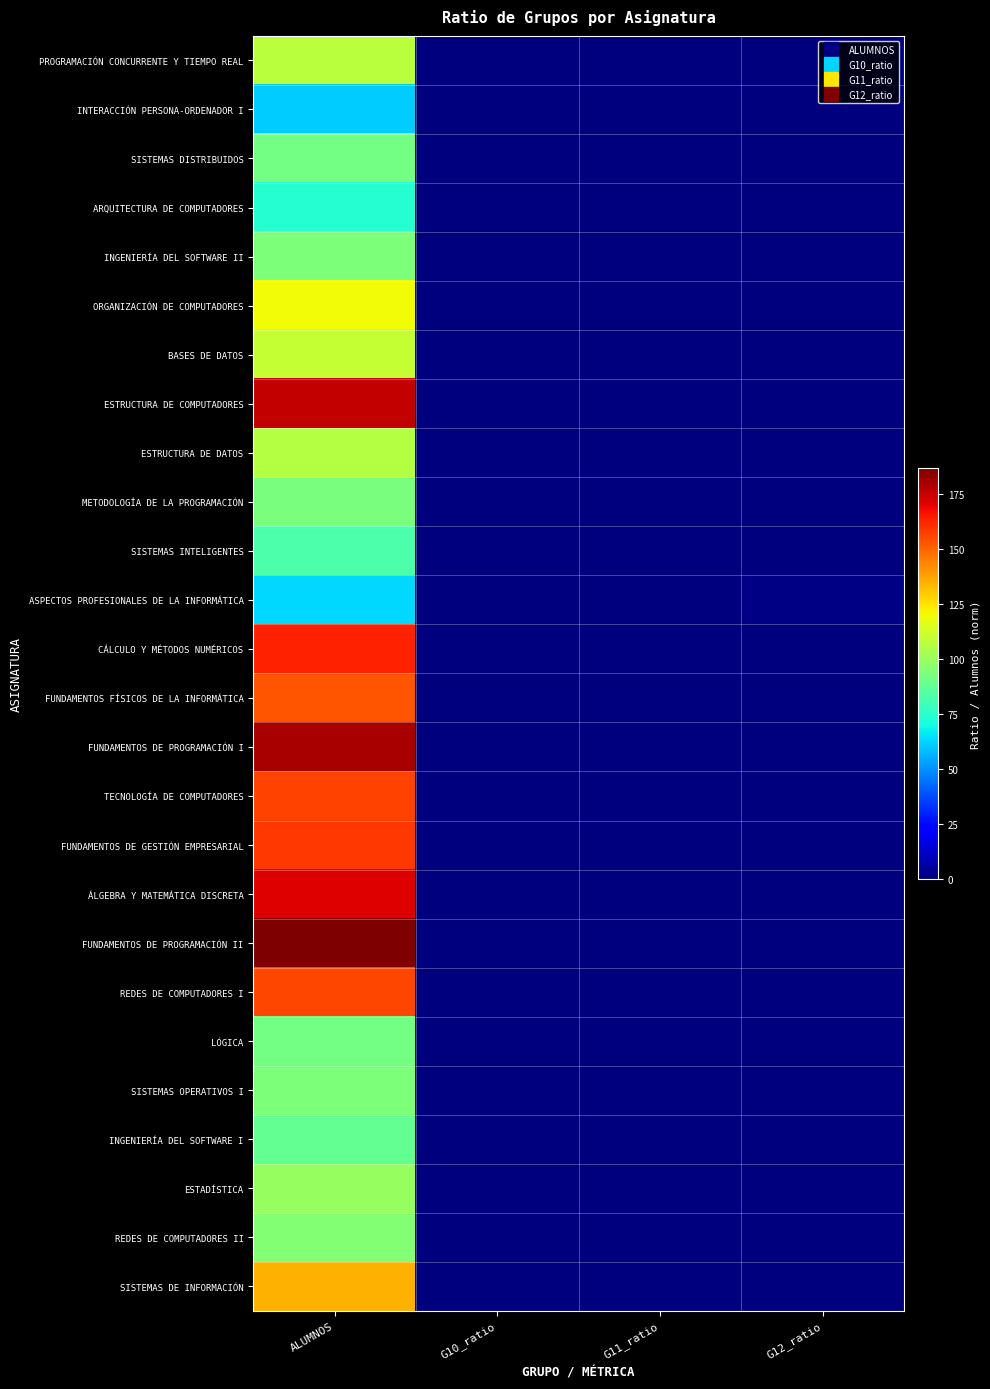

At how many categories does at least one series exceed 138?

1